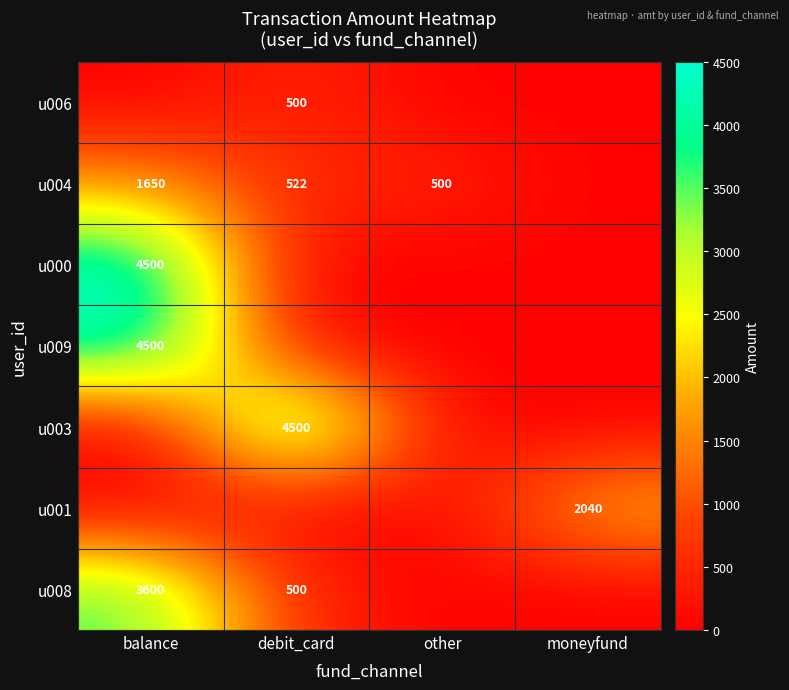

At how many categories does at least one series exceed 3513?

2